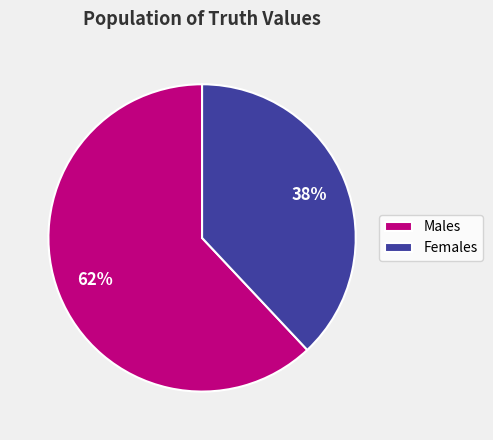

Count the number of slices in the pie.

2